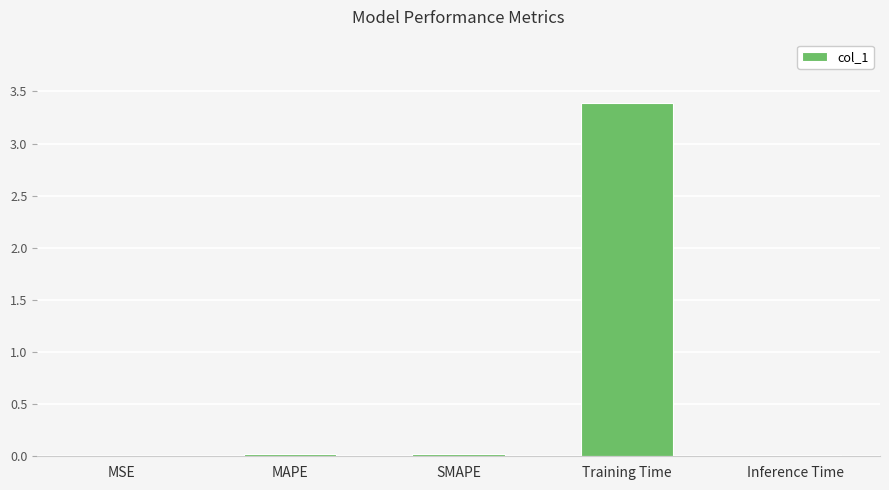

At which category does the chart reach its peak across all series?

Training Time